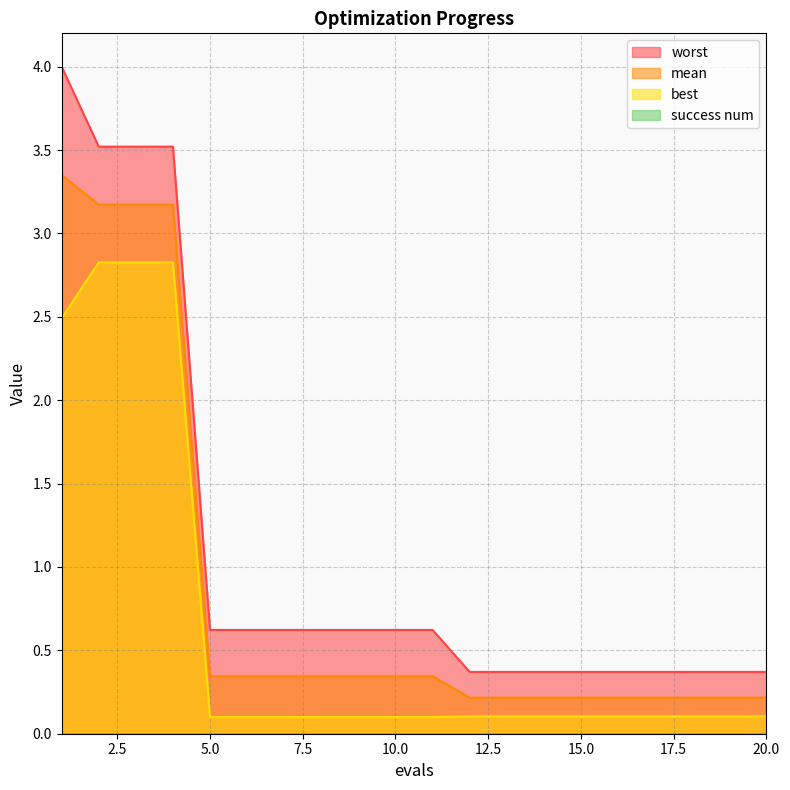

Which category has the highest value across all series?

1